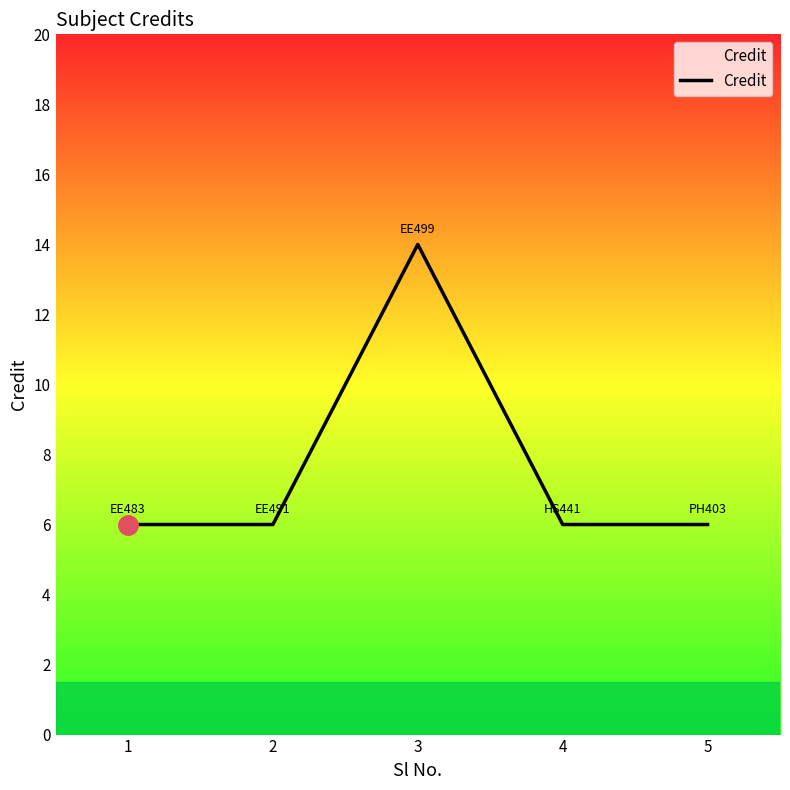

What is the sum of the values at 5 and 1?

12